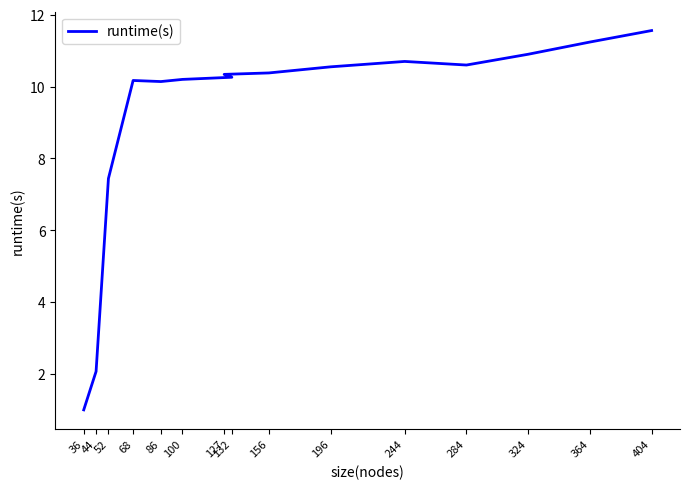

List the labels in order of value, largest first.

404, 364, 324, 244, 284, 196, 156, 127, 132, 100, 68, 86, 52, 44, 36